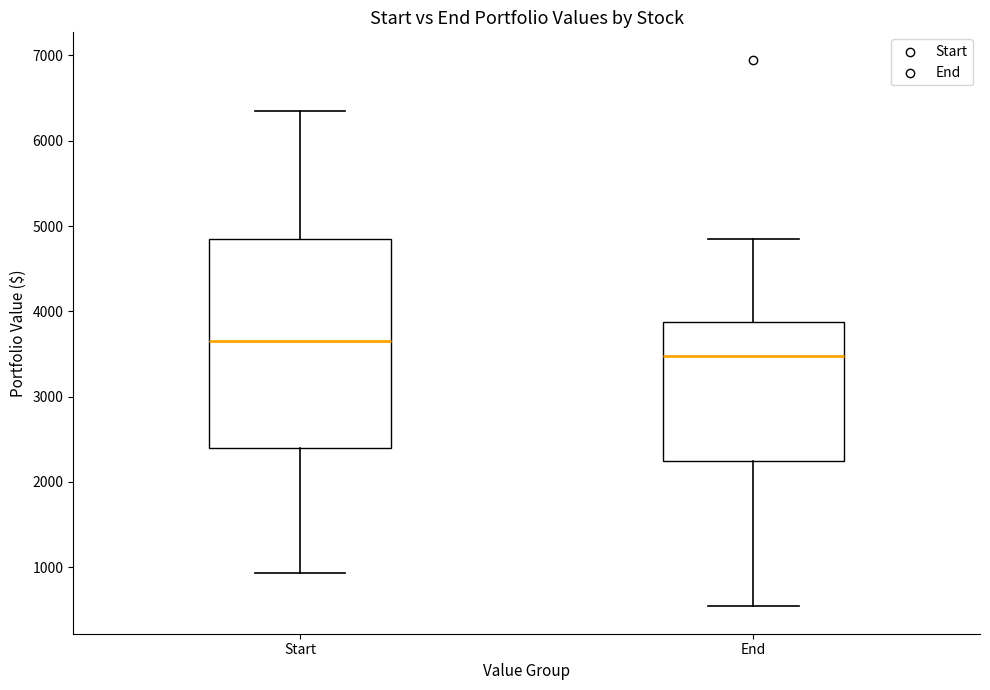

Where is the lower edge of the box for End on the y-axis? The values are not printed on the chart, so give them approximately, as read against the axis.

2200